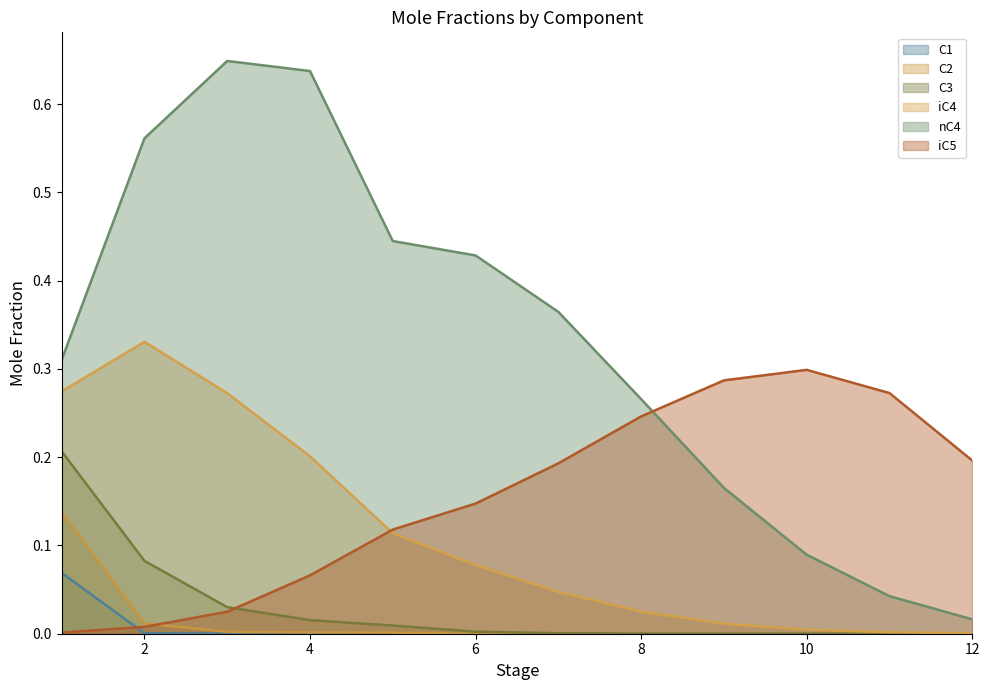

What is the greatest value displayed?

0.6